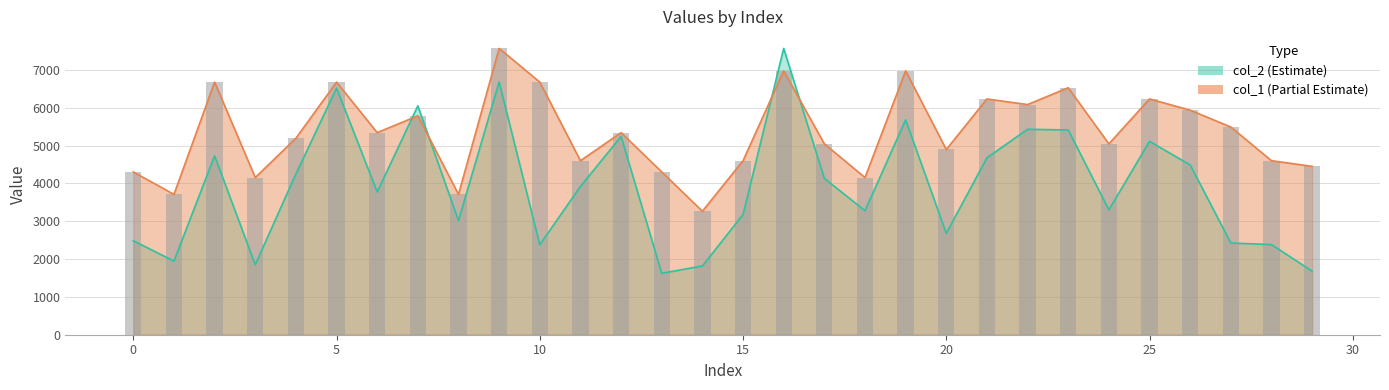

Does the chart contain stacked bars?

No